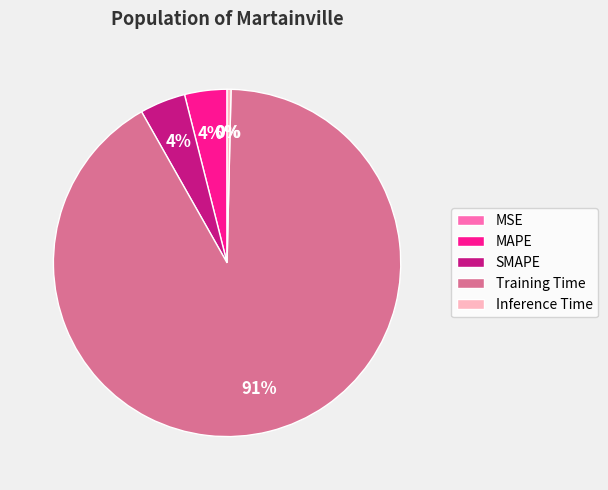

Is the sum of MAPE and SMAPE greater than half?

No